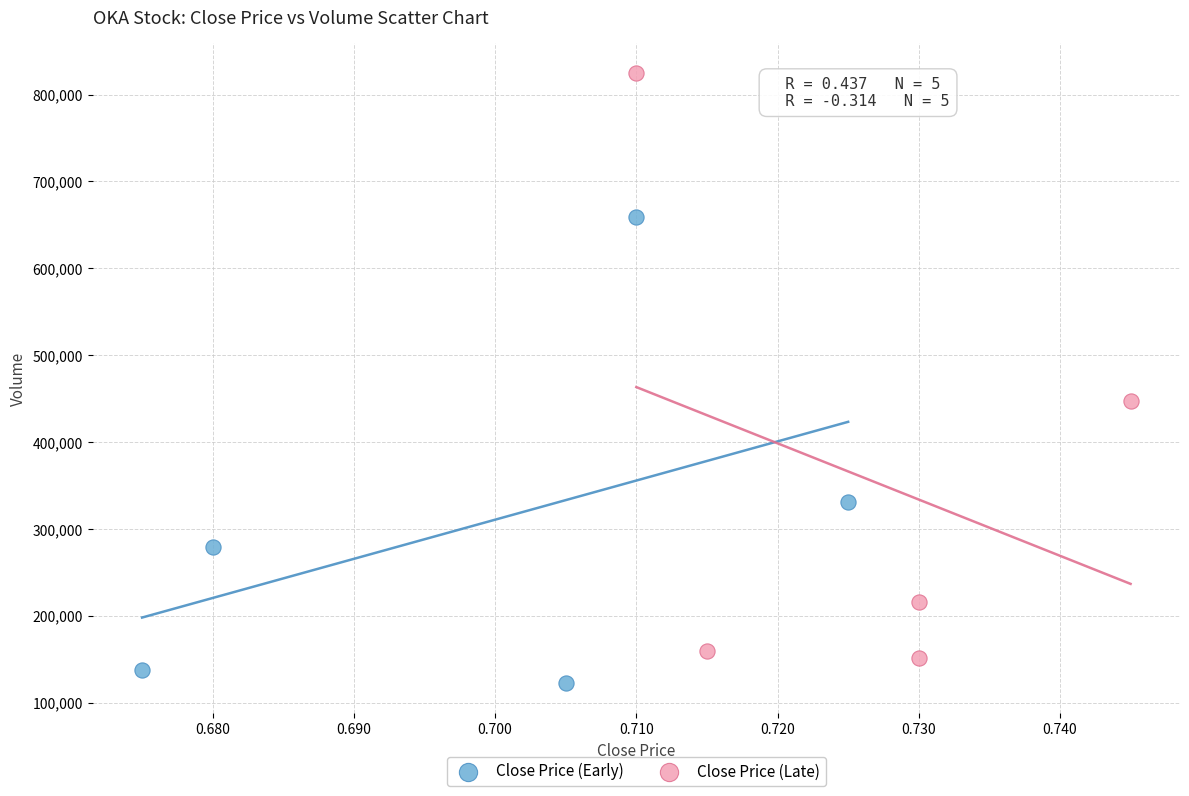

What are all the series names shown in the legend?

Close Price (Early), Close Price (Late)